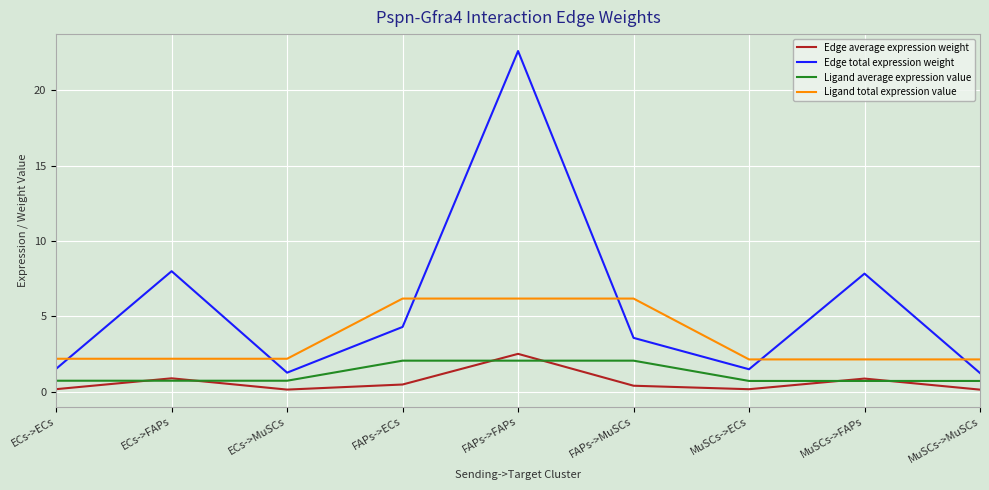

True or false: Edge total expression weight and Ligand average expression value cross at least once.

False